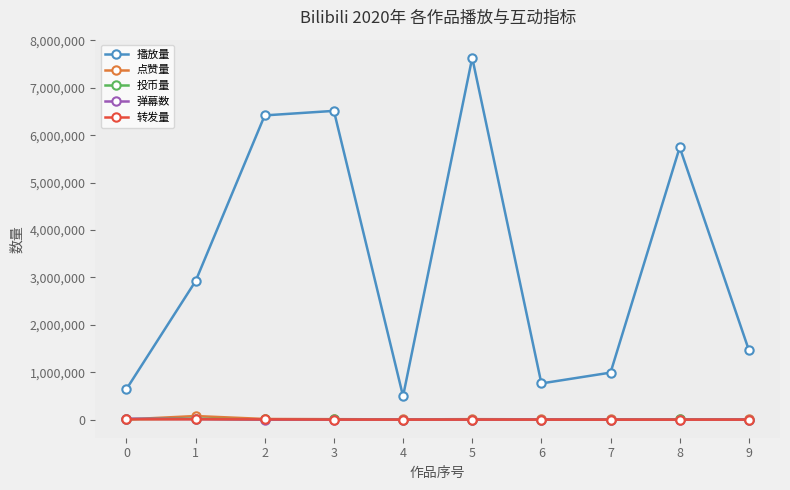

Between 1 and 3, which series saw the biggest shift?

播放量